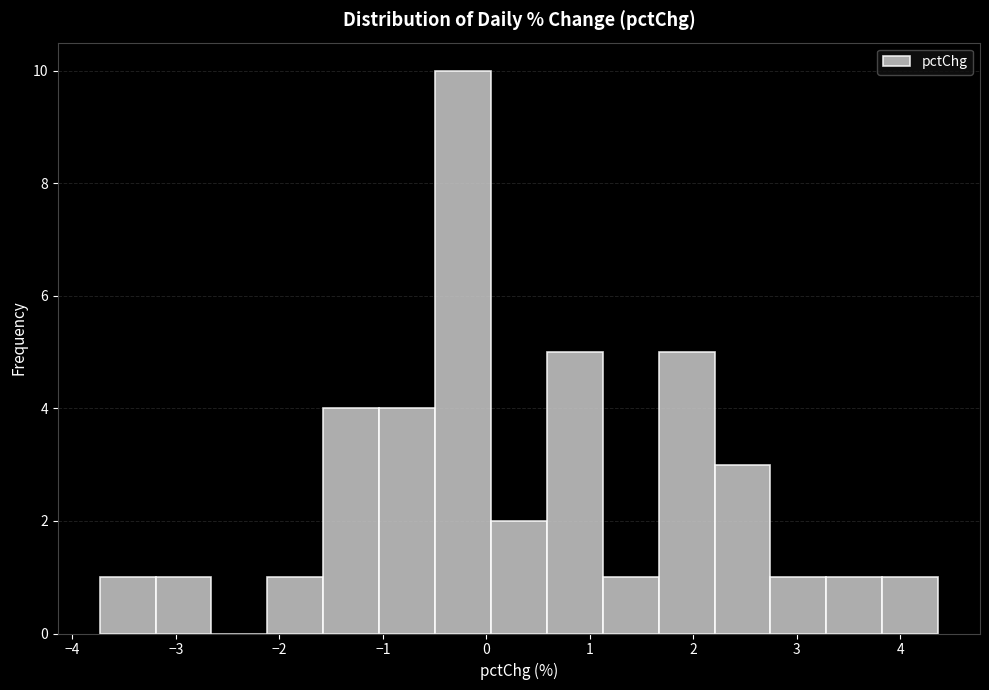

Reading left to right, transcribe this chart: for each bar, give the range it covers on the x-axis and its height. Neither the bar edges nor the heights are printed on the chart, so give them approximately, as read against the axes.

-3.7 to -3.2: 1
-3.2 to -2.7: 1
-2.7 to -2.1: 0
-2.1 to -1.6: 1
-1.6 to -1.0: 4
-1.0 to -0.5: 4
-0.5 to 0.0: 10
0.0 to 0.6: 2
0.6 to 1.1: 5
1.1 to 1.7: 1
1.7 to 2.2: 5
2.2 to 2.7: 3
2.7 to 3.3: 1
3.3 to 3.8: 1
3.8 to 4.4: 1